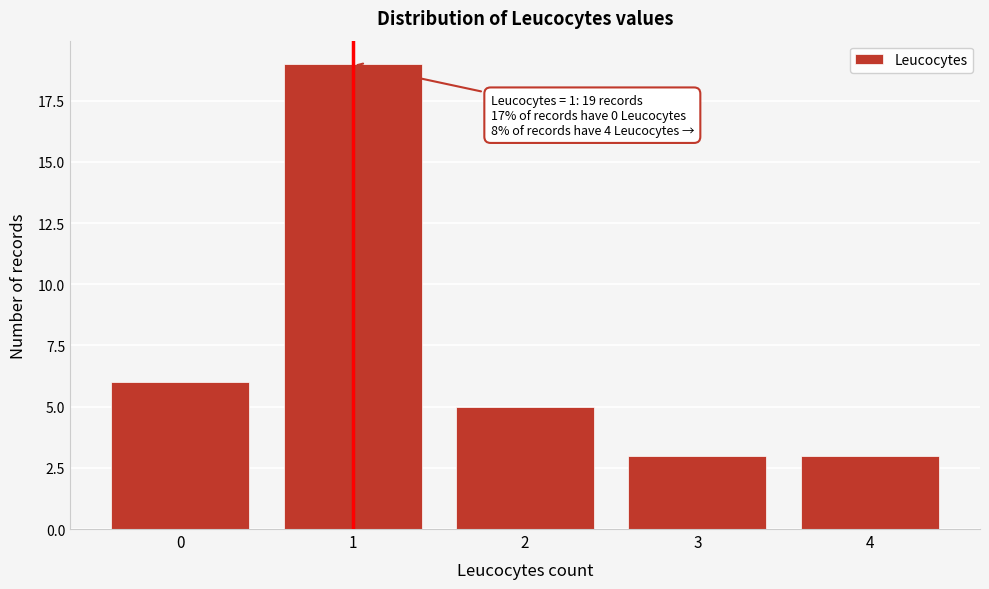

Reading left to right, extract all data points from this chart.

6	19	5	3	3